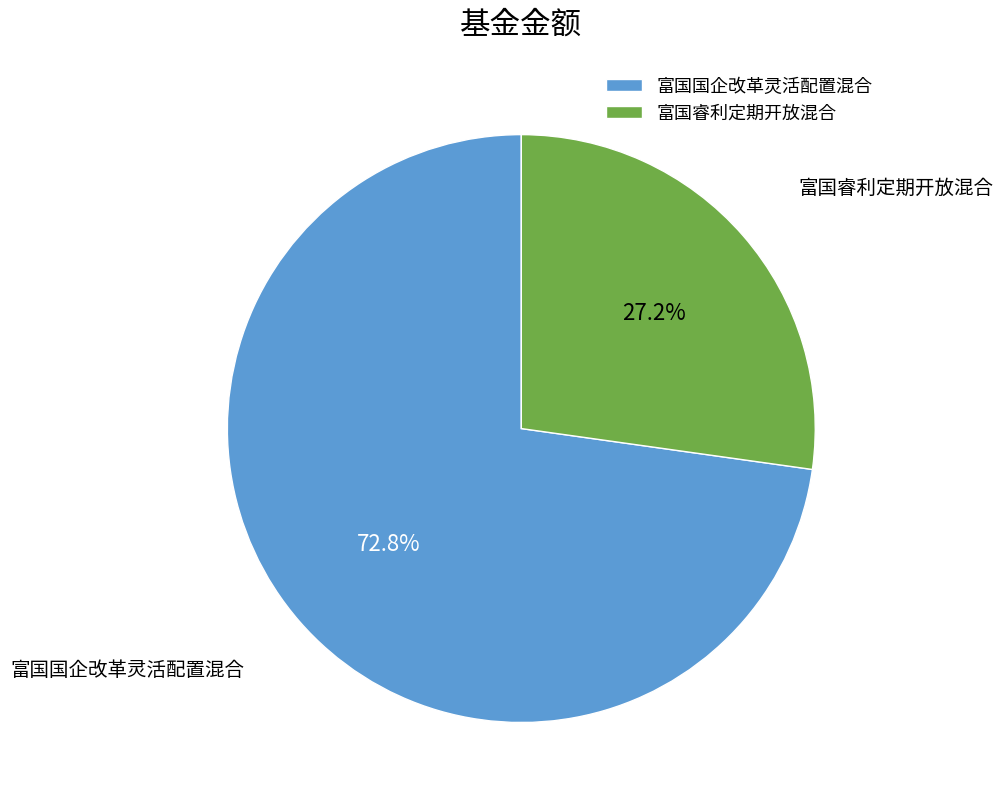

Which category has the biggest portion of the pie?

富国国企改革灵活配置混合